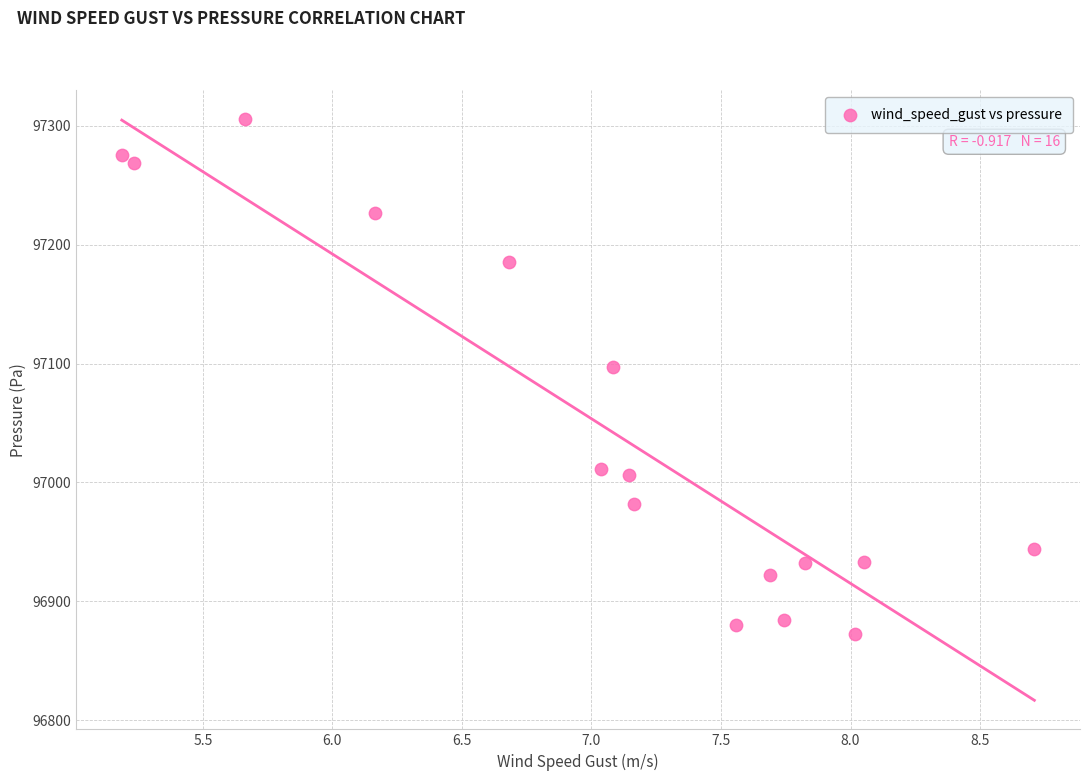

What is the range of Y values (max minus min)?

433.3